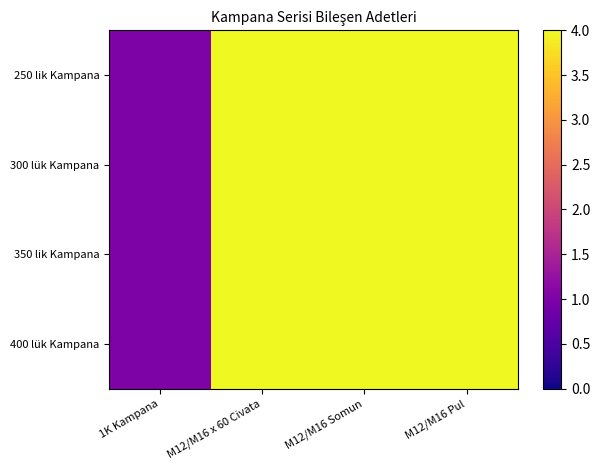

What is the minimum value shown in the chart?

1